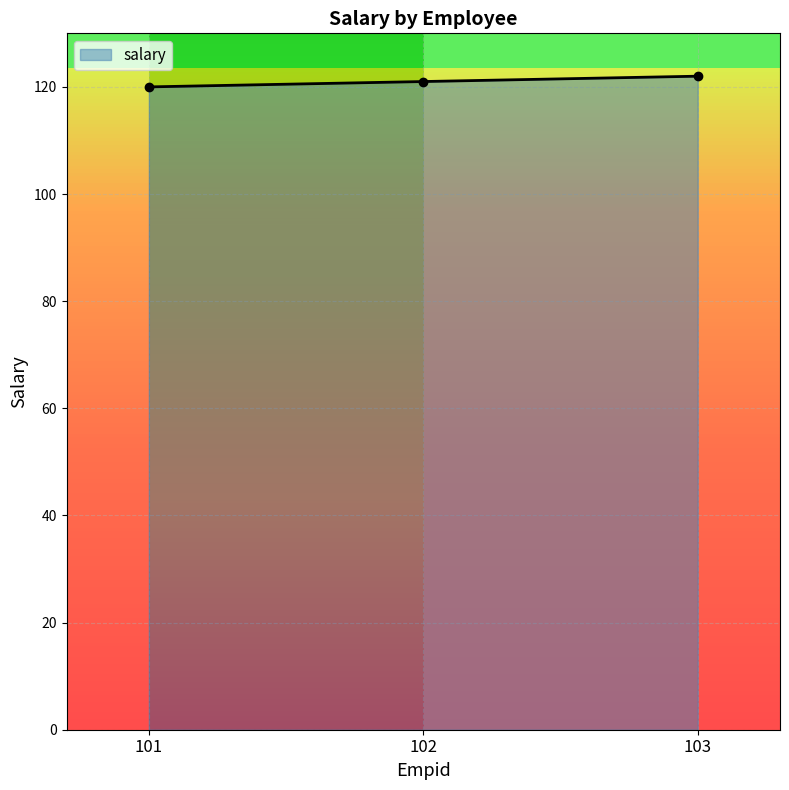

Reading right to left, extract all data points from this chart.

122	121	120